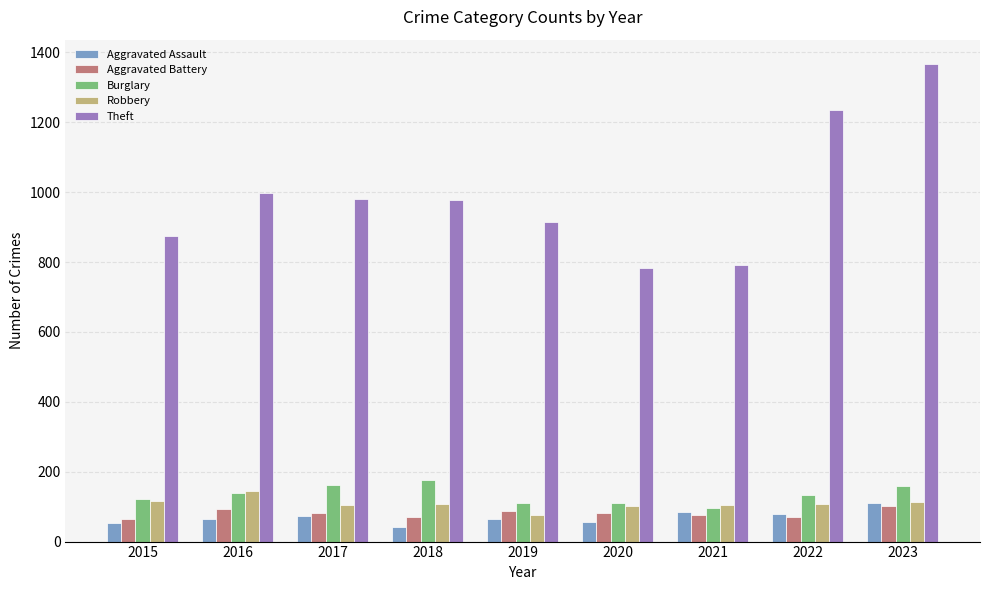

Which series has the widest spread of values?

Theft